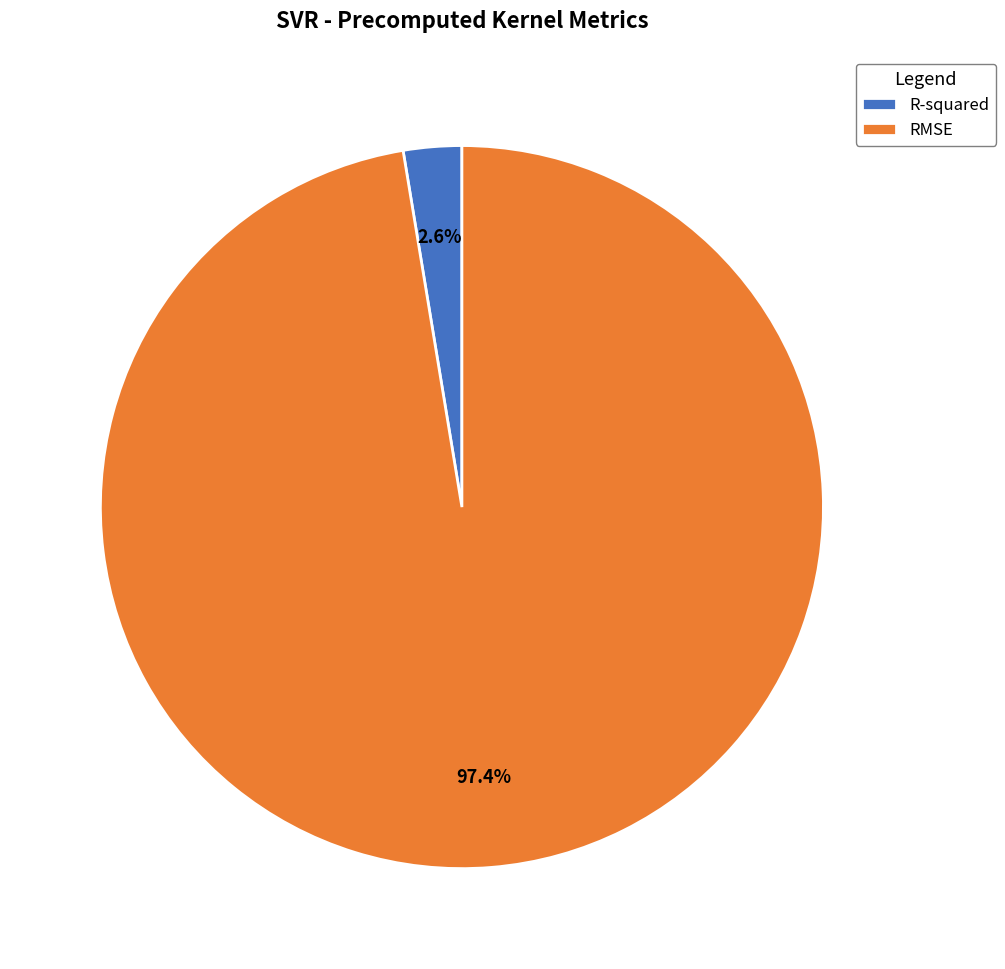

To the nearest percent, what is the difference between the R-squared and RMSE slice percentages?

95%